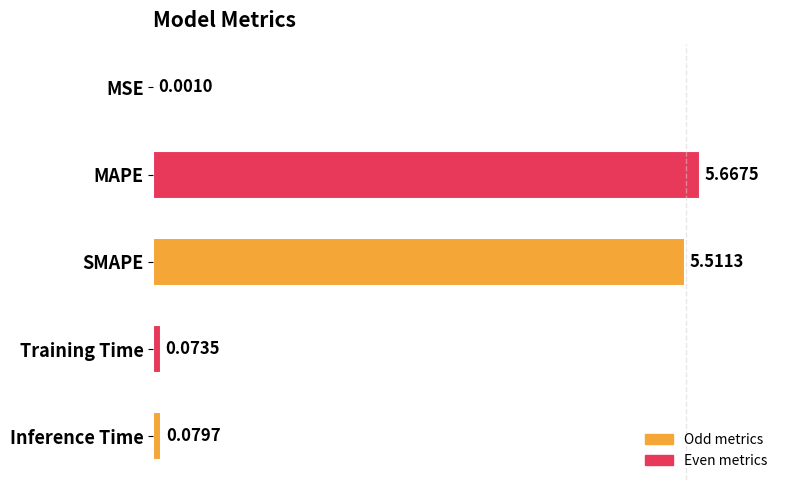

At which category does the chart reach its peak across all series?

MAPE